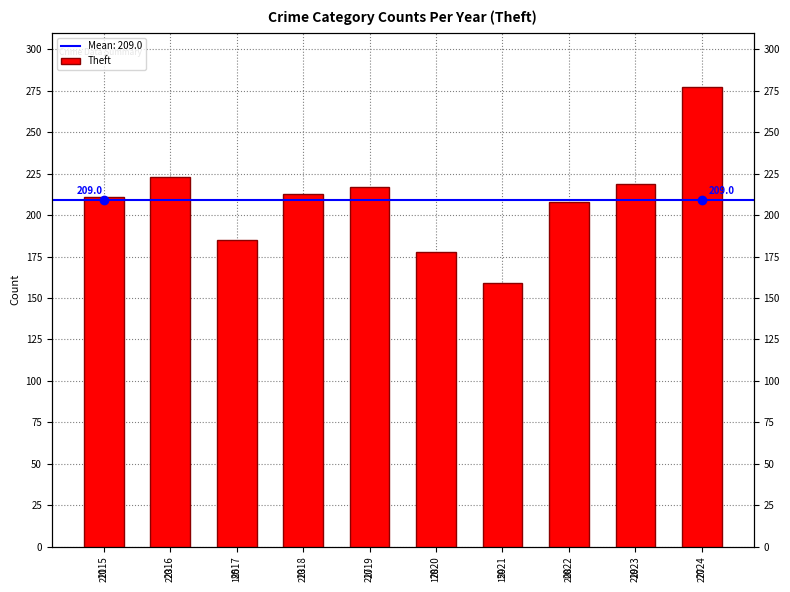

Where does the data first go above 213?

2016